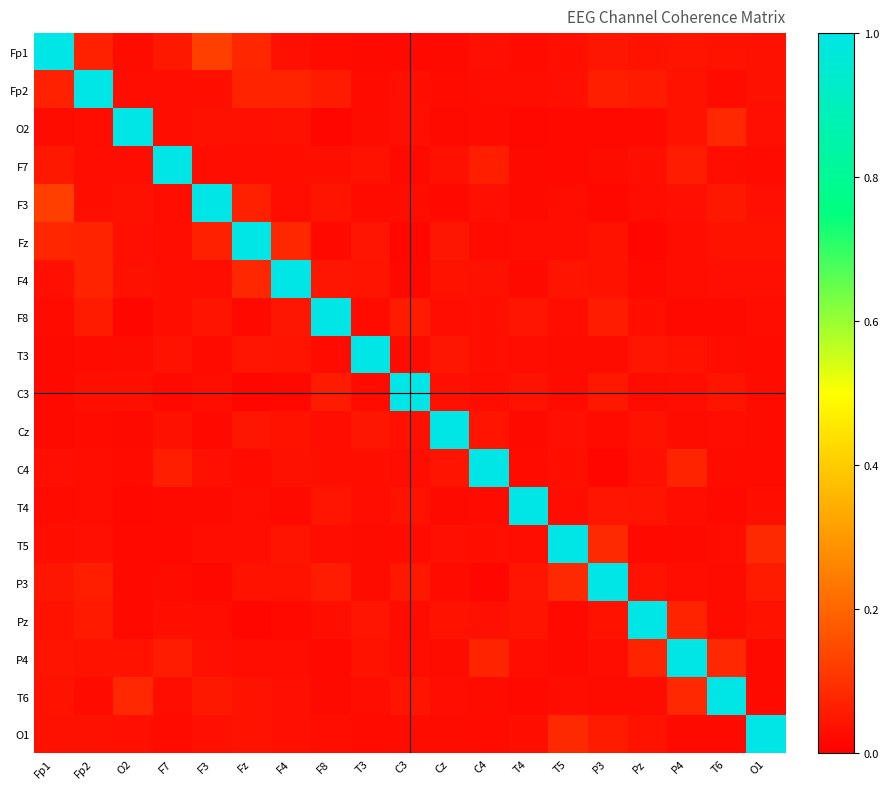

At how many categories does at least one series exceed 0?

19